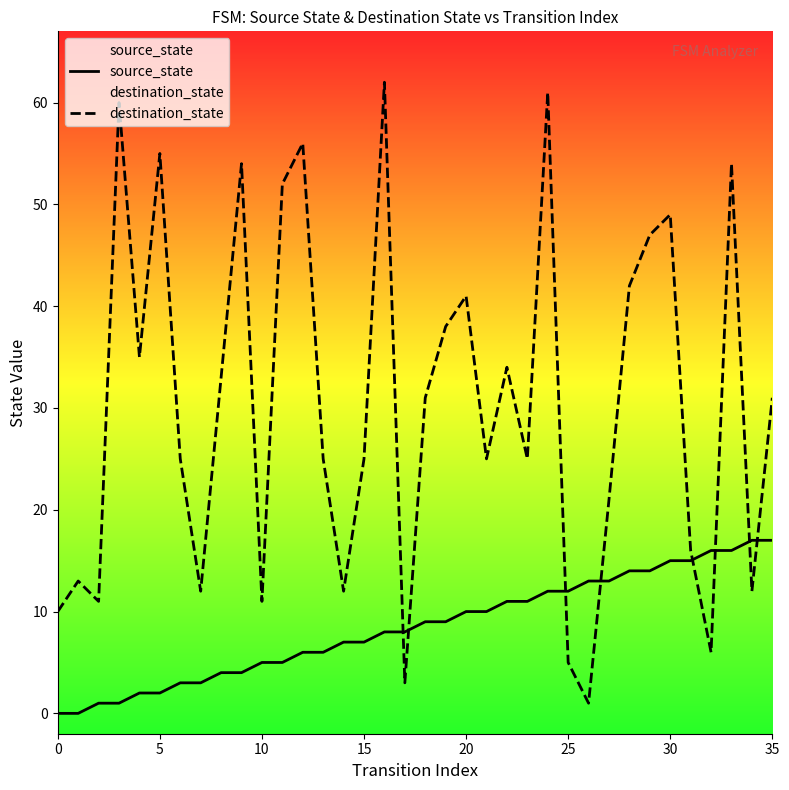

At which category is the sum across all series the highest?

24